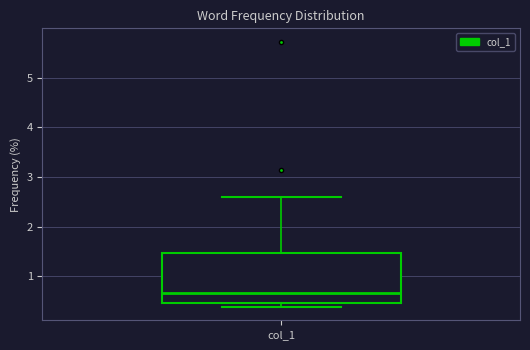

Where is the lower edge of the box for col_1 on the y-axis? The values are not printed on the chart, so give them approximately, as read against the axis.

0.5